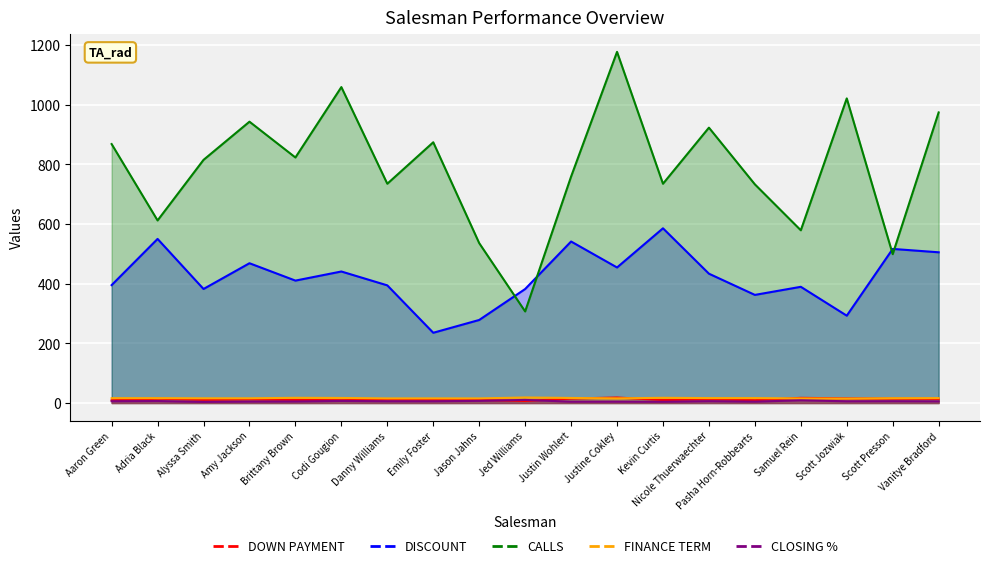

What is the total value across all series at Aaron Green?

1295.2